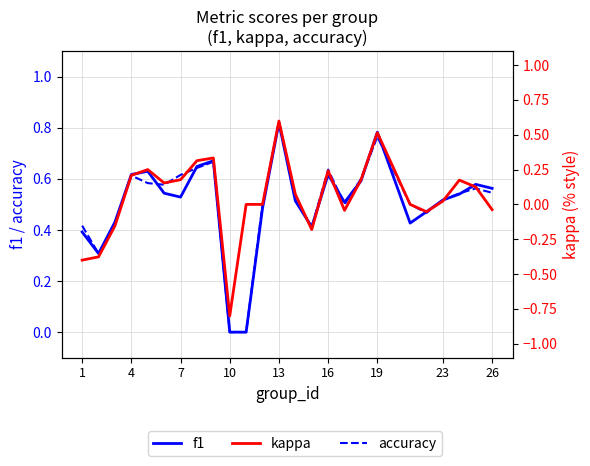

What are all the series names shown in the legend?

f1, accuracy, kappa